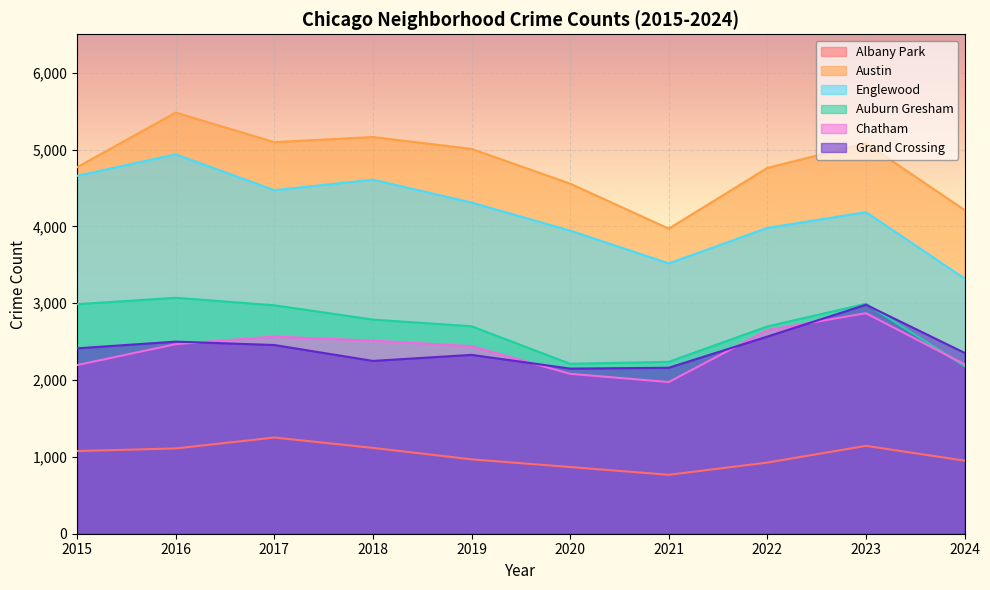

True or false: Grand Crossing and Austin intersect in this chart.

False